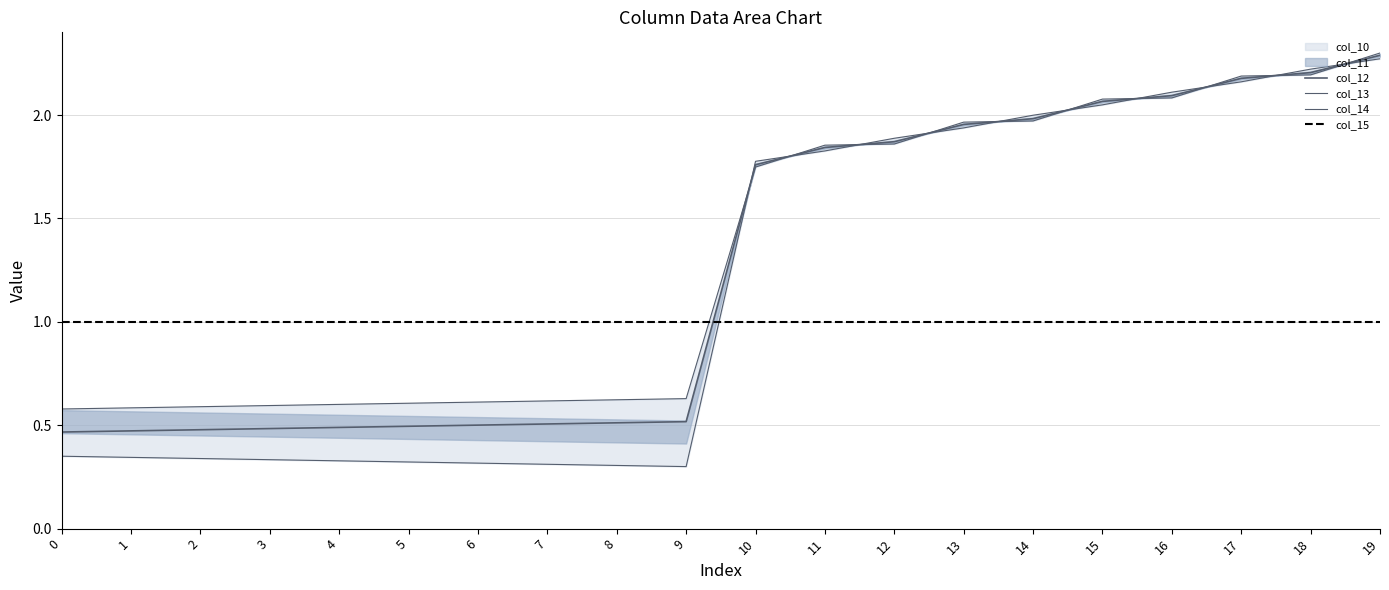

Does the chart display data point markers on the line(s)?

No